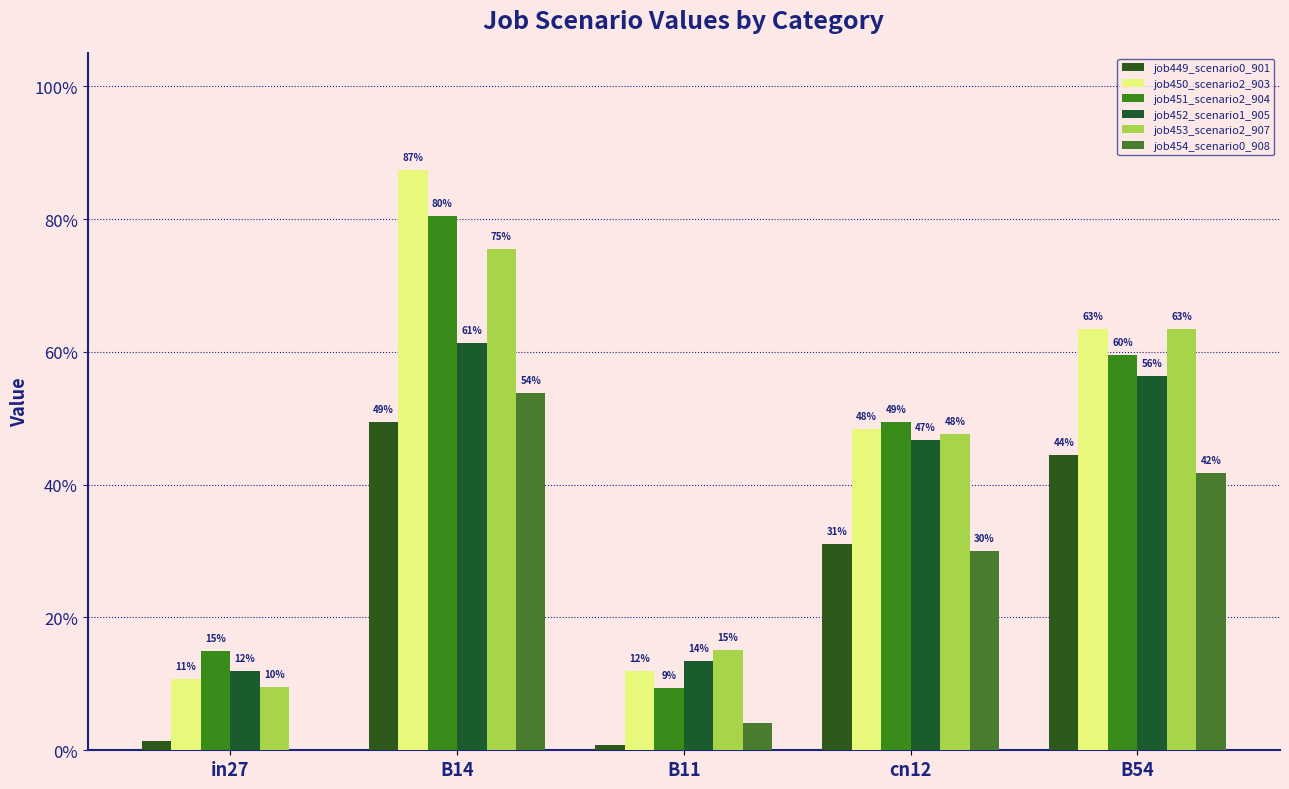

Reading right to left, what are all the values shown in this chart?

job449_scenario0_901: B54=0.4	cn12=0.3	B11=0.0	B14=0.5	in27=0.0
job450_scenario2_903: B54=0.6	cn12=0.5	B11=0.1	B14=0.9	in27=0.1
job451_scenario2_904: B54=0.6	cn12=0.5	B11=0.1	B14=0.8	in27=0.1
job452_scenario1_905: B54=0.6	cn12=0.5	B11=0.1	B14=0.6	in27=0.1
job453_scenario2_907: B54=0.6	cn12=0.5	B11=0.2	B14=0.8	in27=0.1
job454_scenario0_908: B54=0.4	cn12=0.3	B11=0.0	B14=0.5	in27=0.0